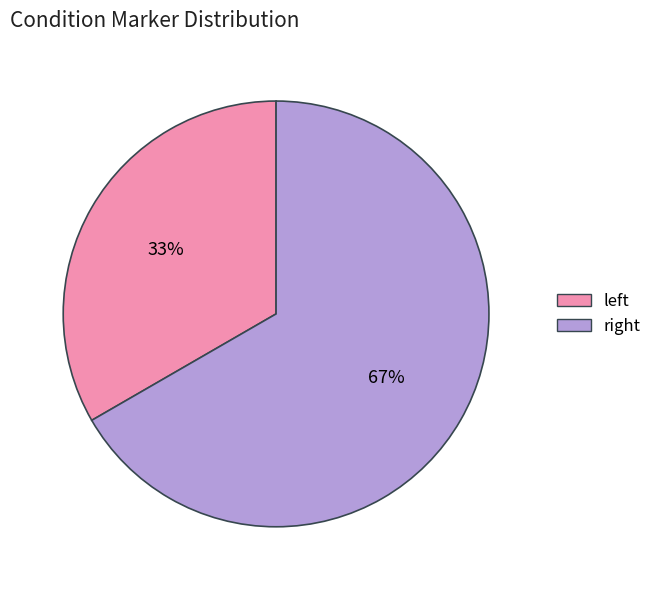

What is the largest slice in the pie chart?

right